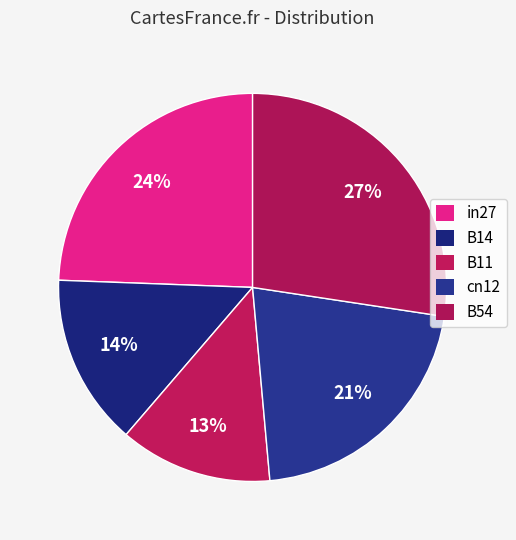

How many slices are in this pie chart?

5